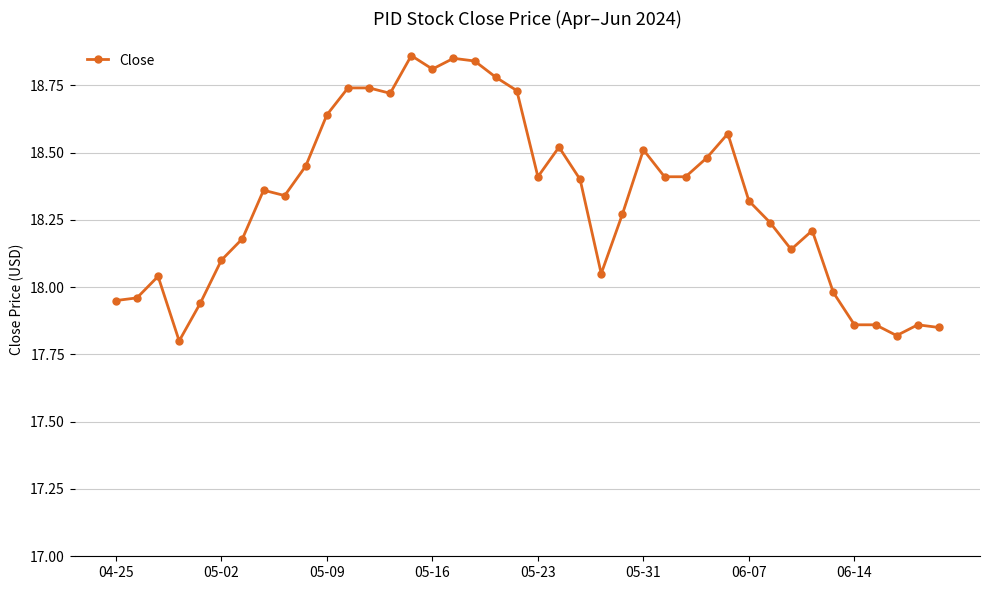

What is the difference between the second highest and second lowest values?

1.0